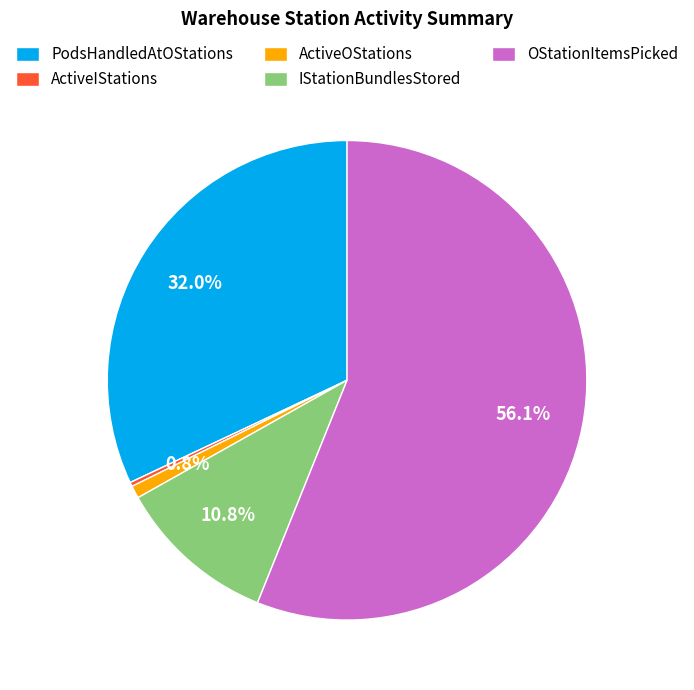

How many segments does this pie chart have?

5